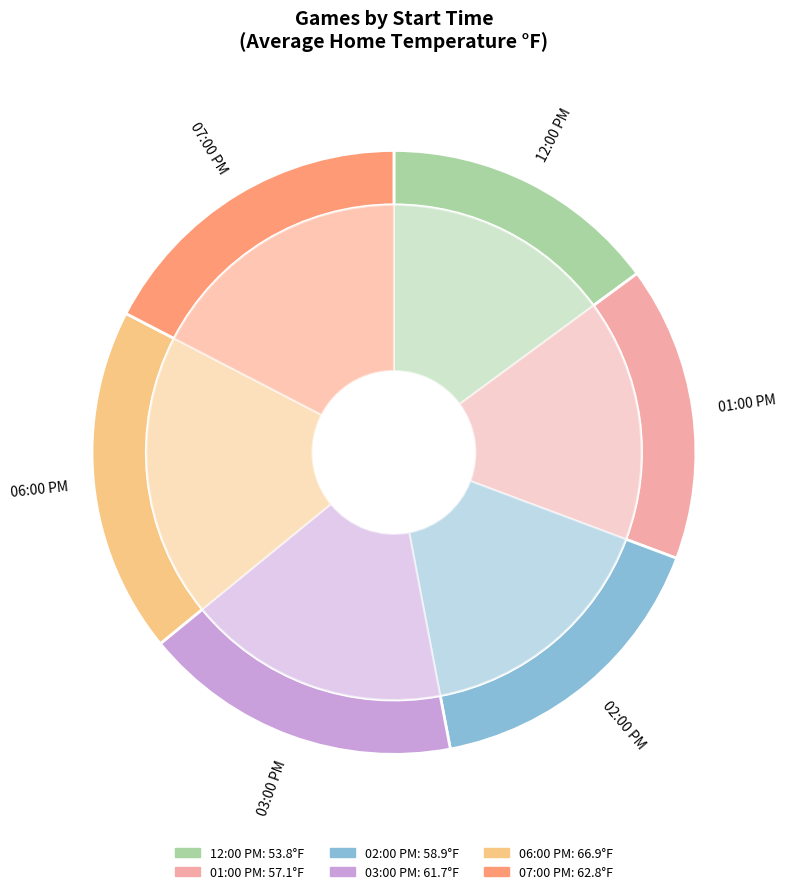

Combined, do 12:30 PM and 05:00 PM account for over 50%?

No